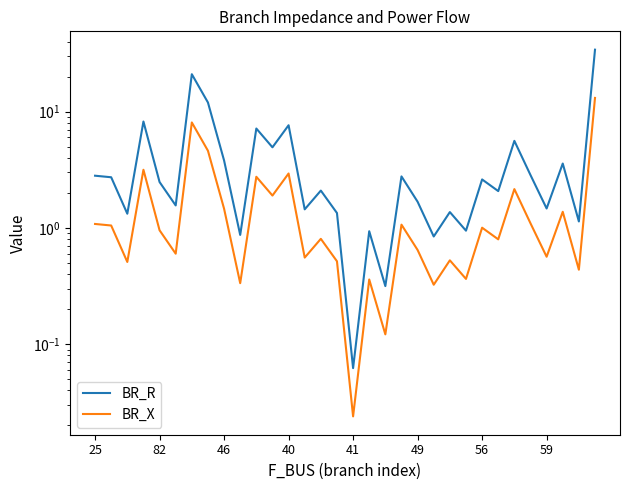

What is the value of the BR_X point at the 16th from the left?

0.5